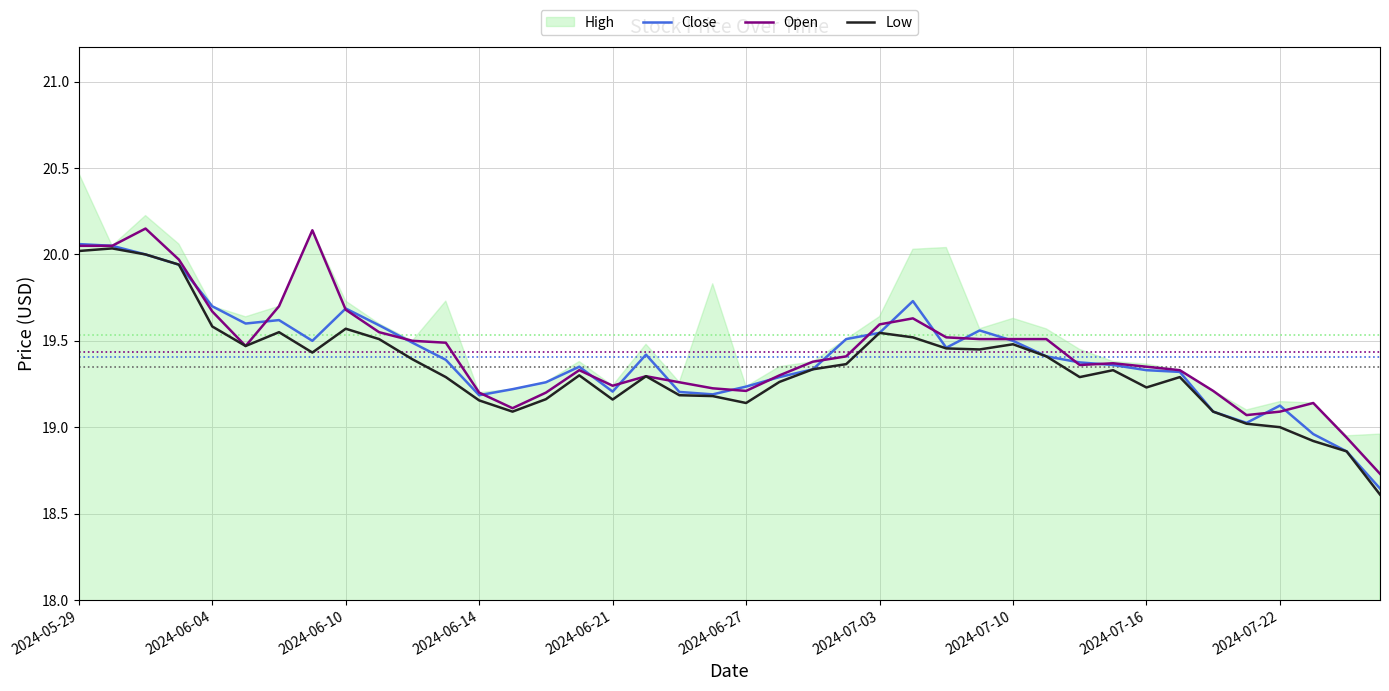

The Open series shows 25.3 at 2024-07-22. True or false?

False